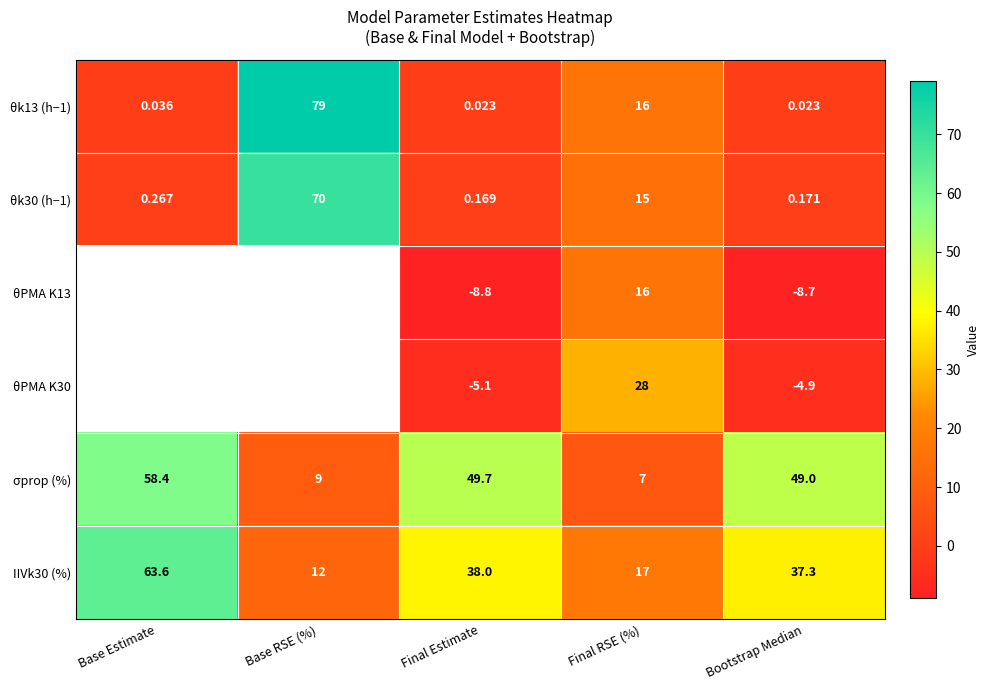

Rank the categories by IIVk30 (%) value from highest to lowest.

Base Estimate, Final Estimate, Bootstrap Median, Final RSE (%), Base RSE (%)